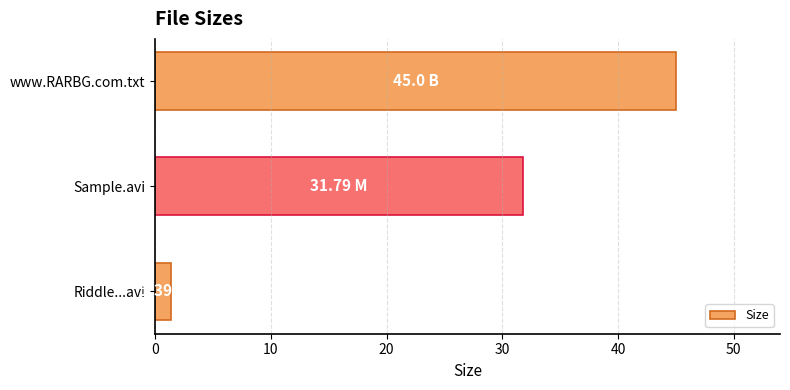

Which category has the lowest value across all series?

Riddle...avi